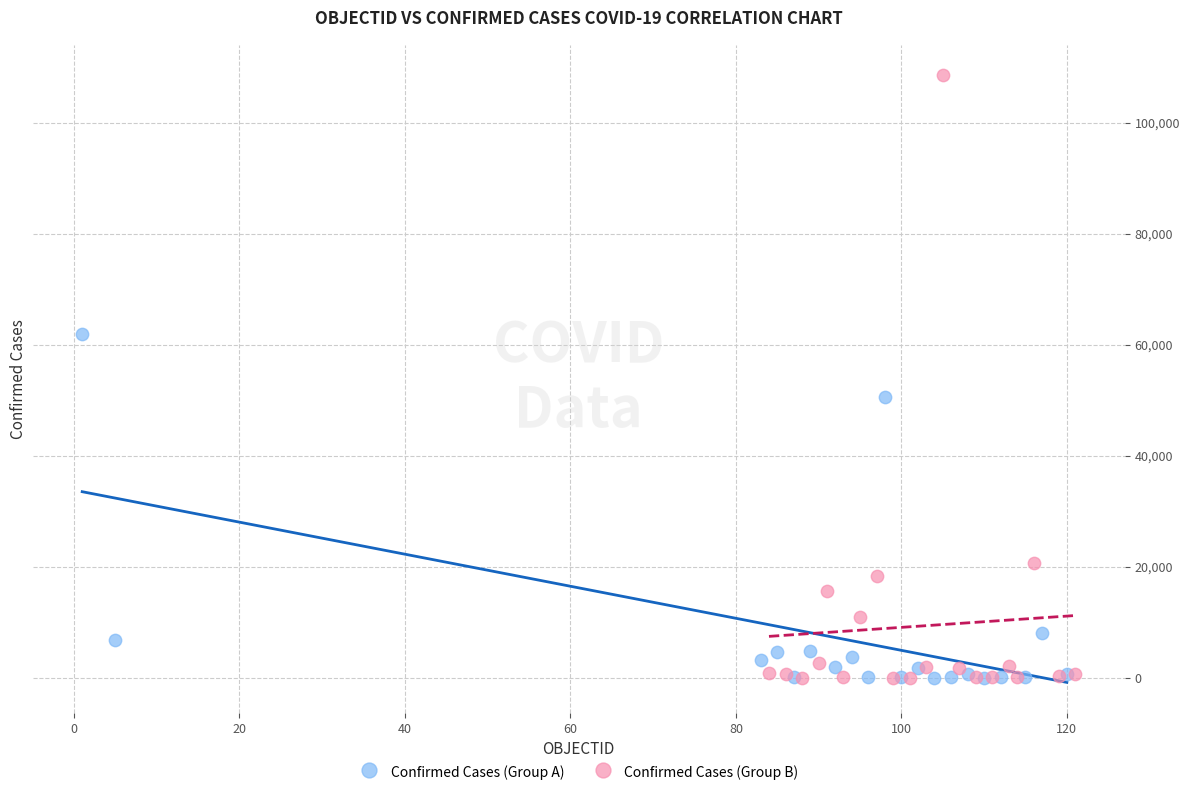

Which series contains the highest Y value?

Confirmed Cases (Group B)